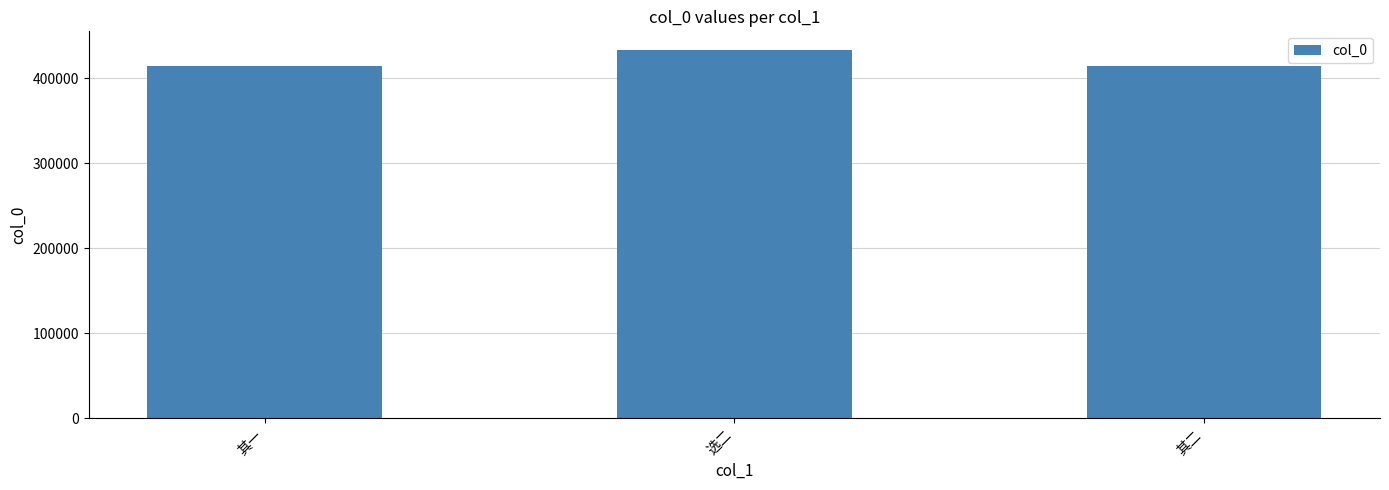

What is the change in value from 选二 to 其二?

-19472